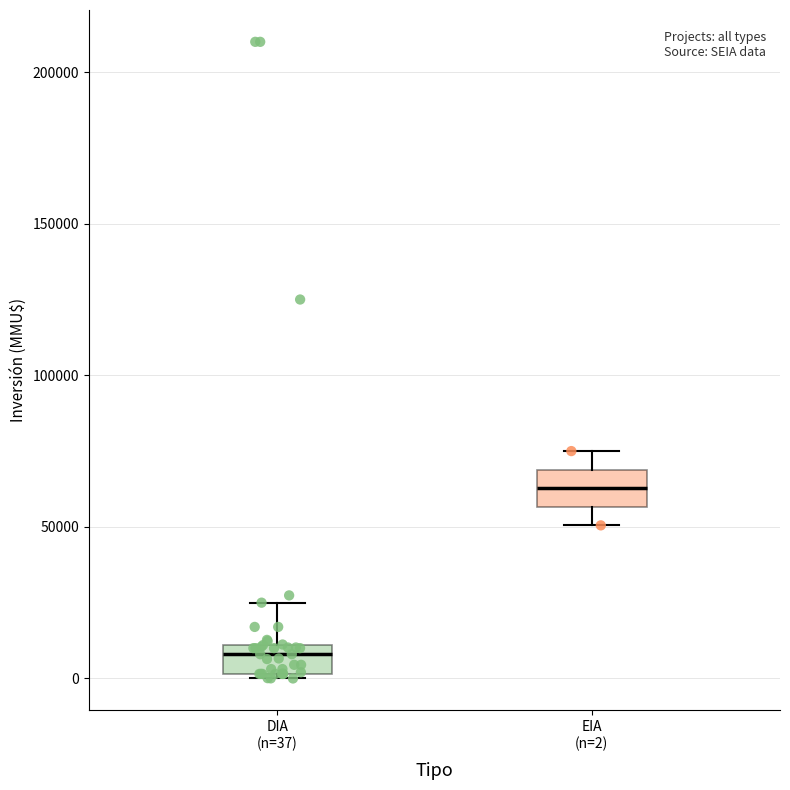

Which box has the highest median line?

EIA (n=2)